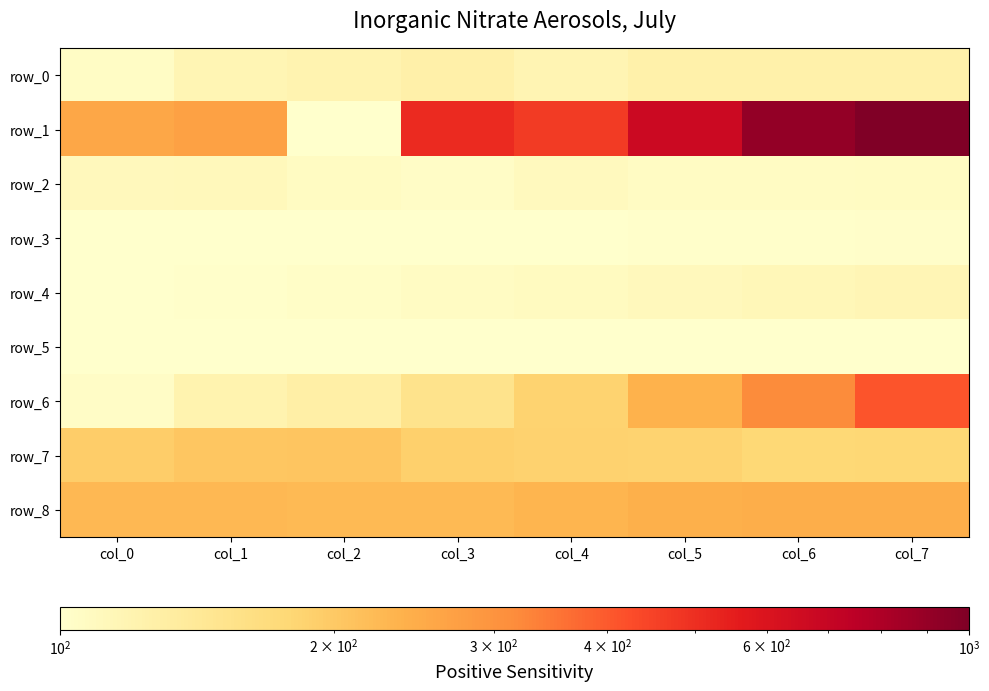

What is the approximate value of row_2 at col_5?

105.8